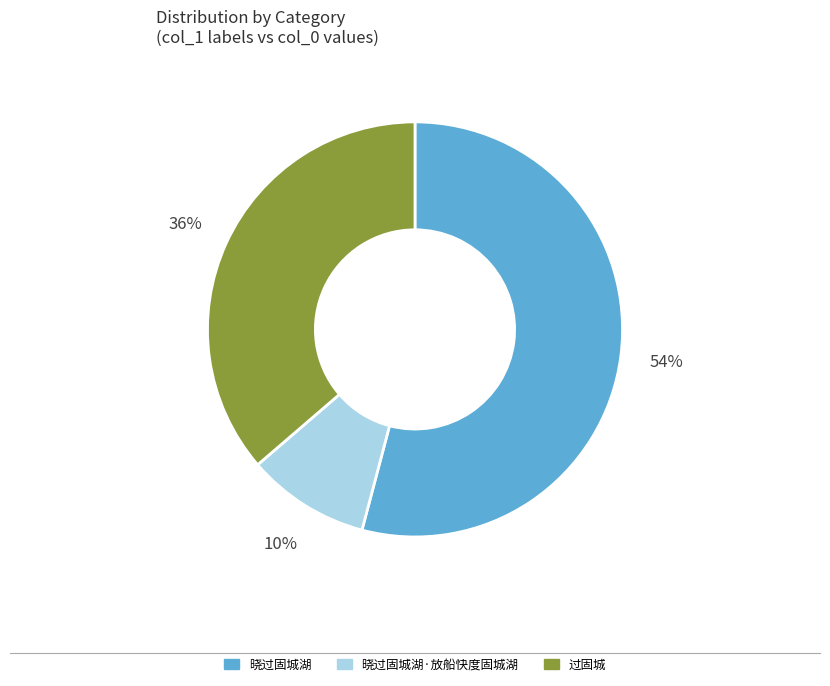

Is there any slice that represents more than half of the pie?

Yes